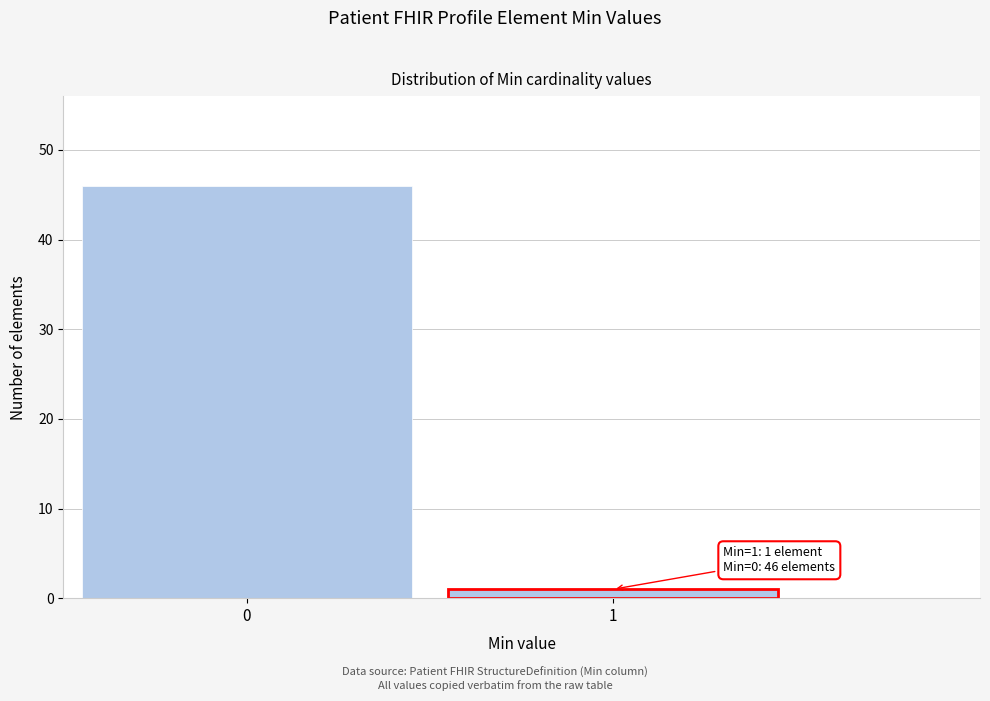

Reading left to right, transcribe all the data shown in this chart.

0=46	1=1